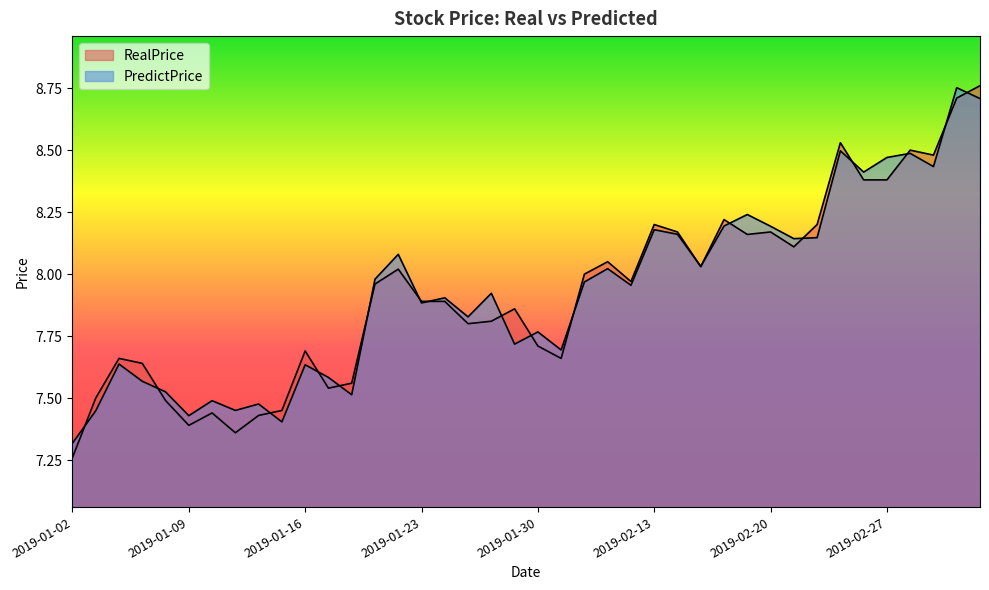

True or false: RealPrice has more than 2 interior local peaks.

True